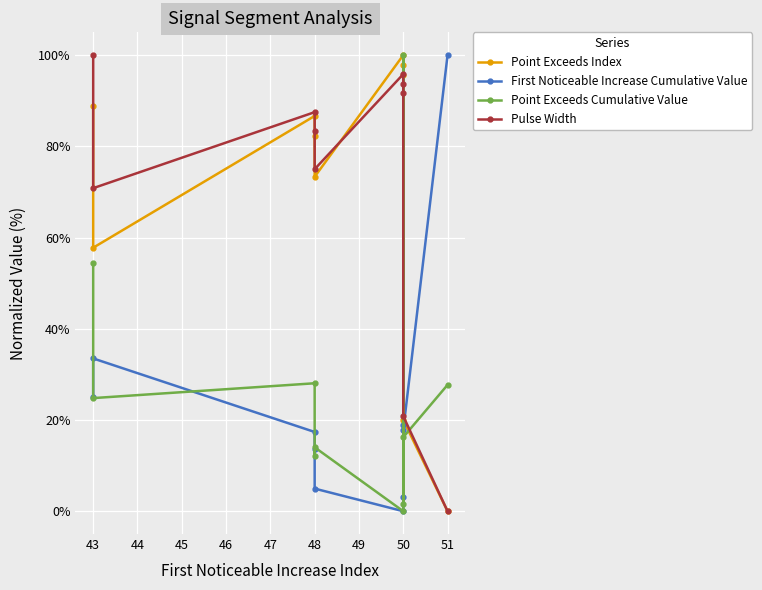

True or false: Point Exceeds Cumulative Value and Point Exceeds Index intersect in this chart.

True